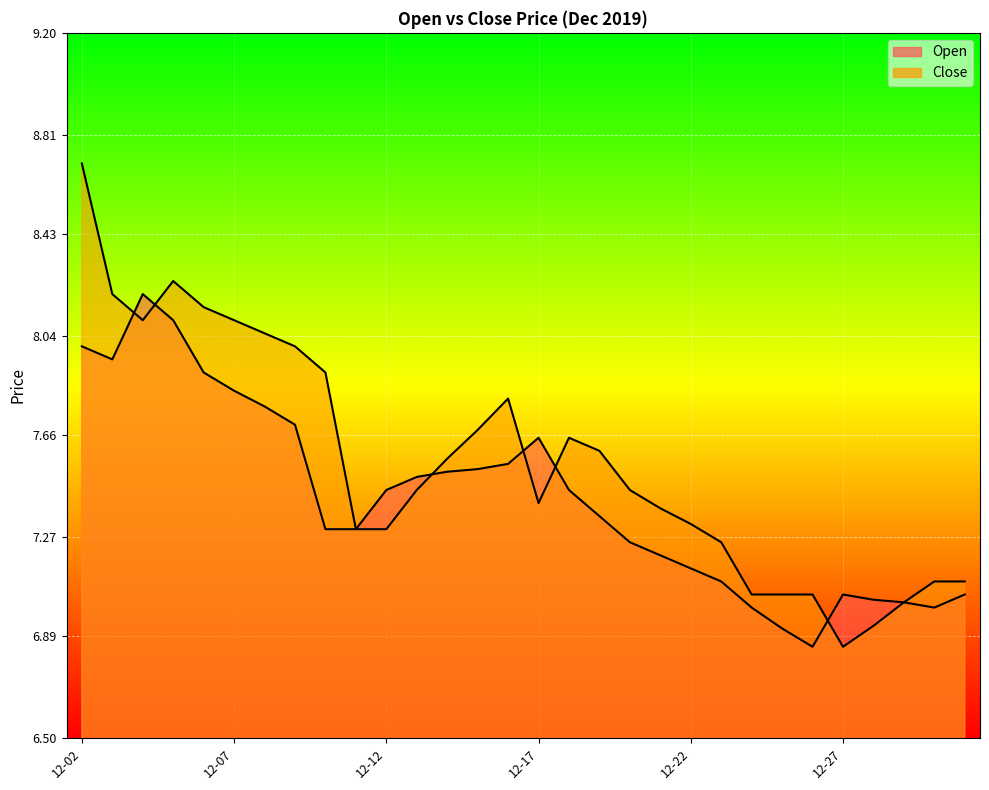

True or false: Close has a value of 7.0 at 2019-12-25.

True